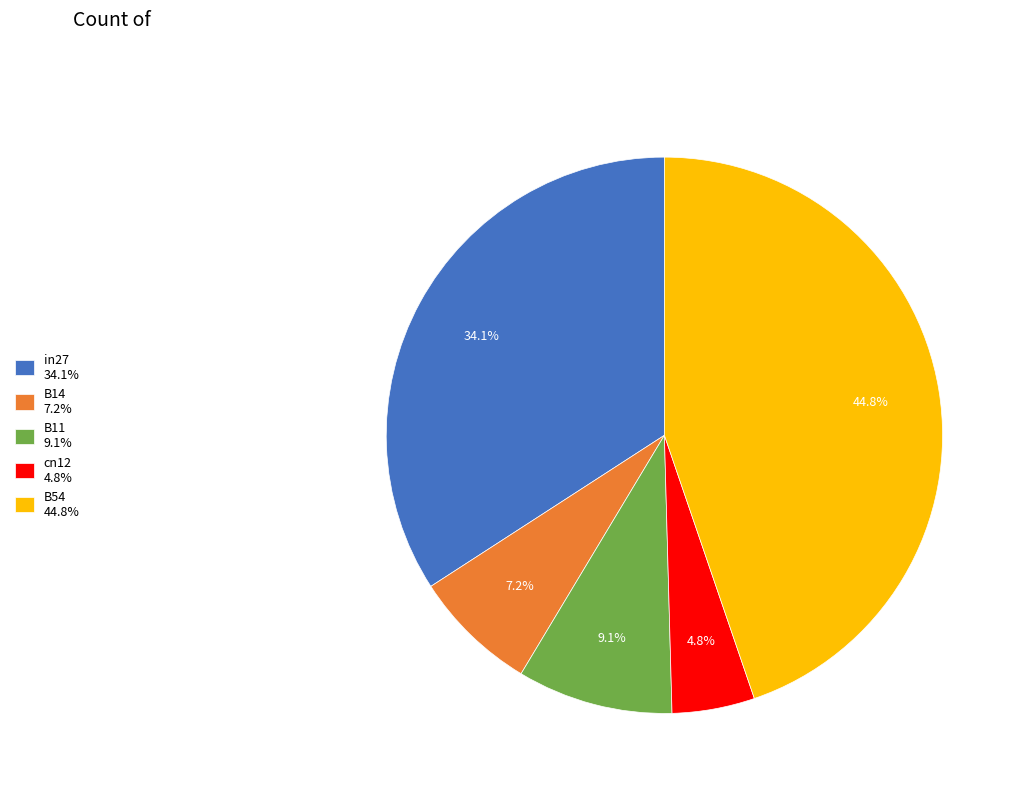

To the nearest percent, what is the difference between the largest and smallest slice percentages?

40%